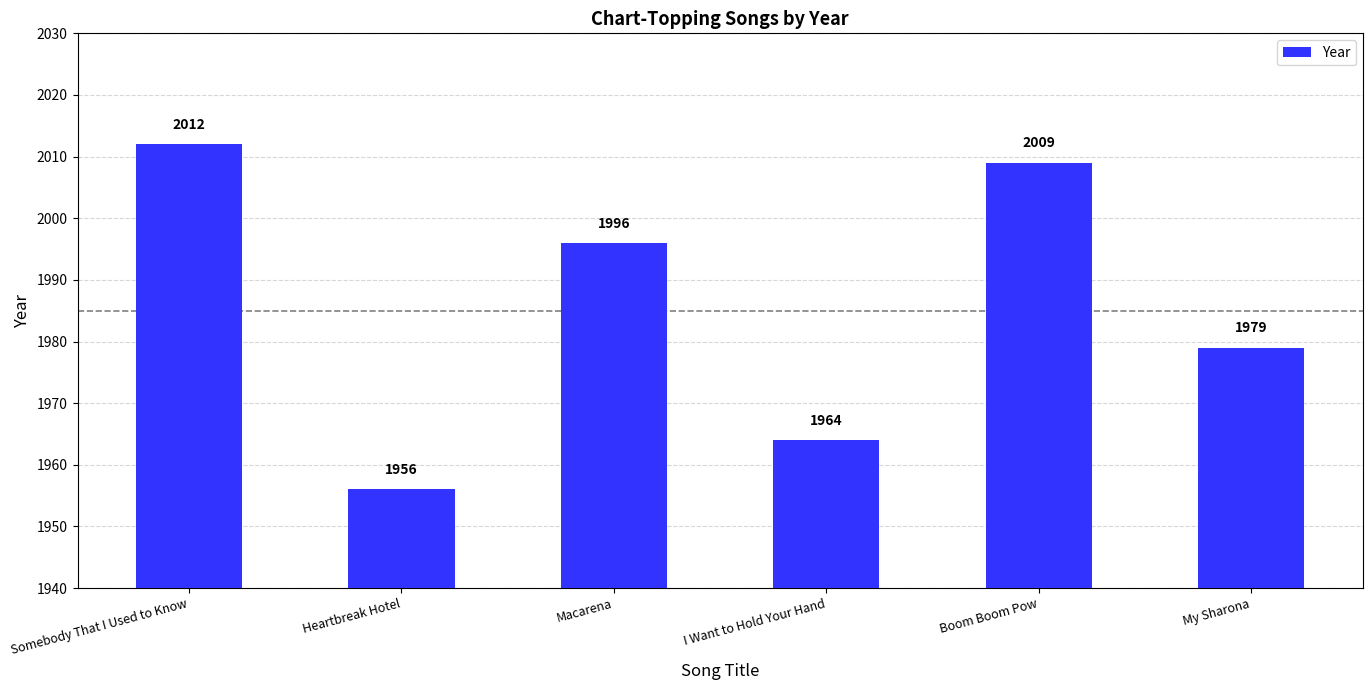

Is it true that the value at My Sharona is 492?

False